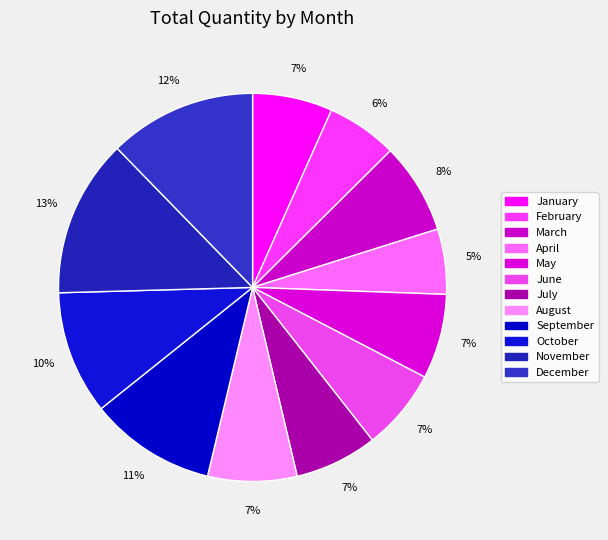

Is June the majority of the pie?

No